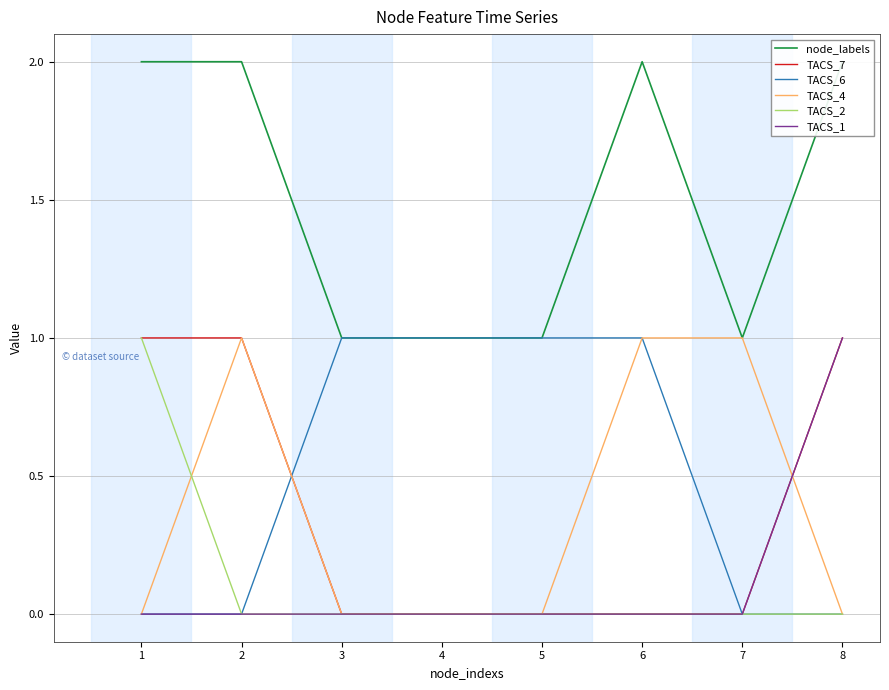

What is the value of the node_labels point at the 1st from the left?

2